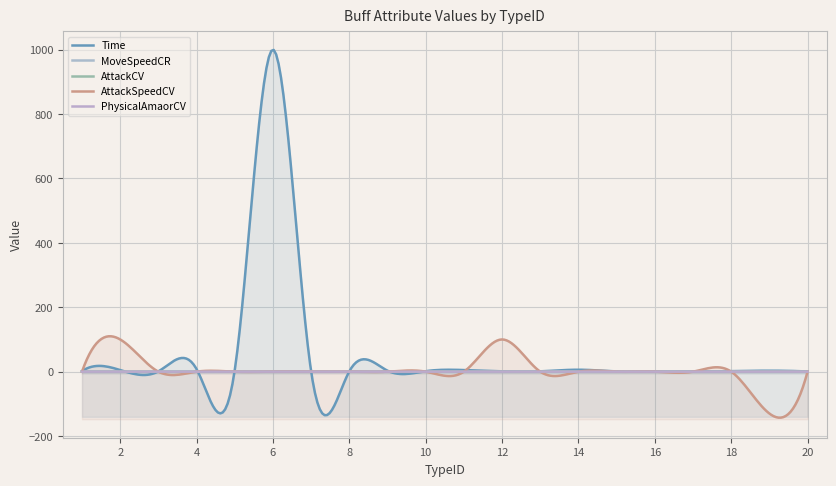

Which series has the largest total across all categories?

Time